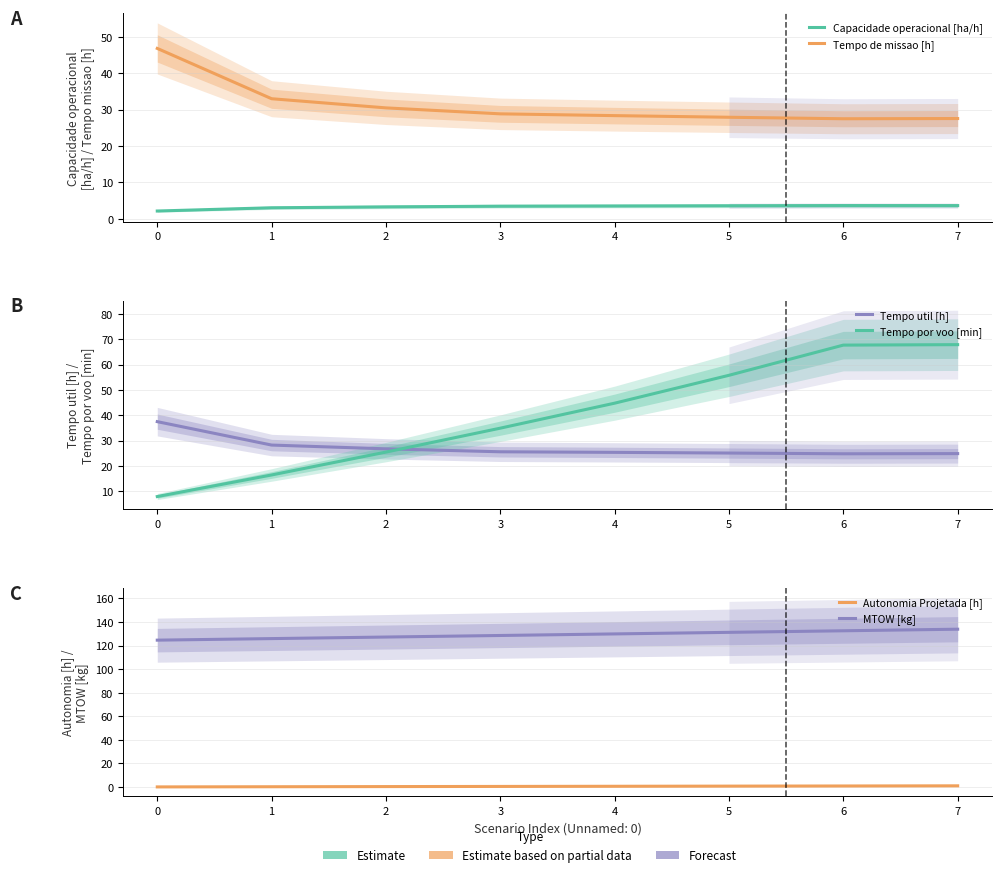

What are all the series names shown in the legend?

Capacidade operacional [ha/h], Tempo de missao [h], Tempo util [h], Tempo por voo [min], Autonomia Projetada [h], MTOW [kg]